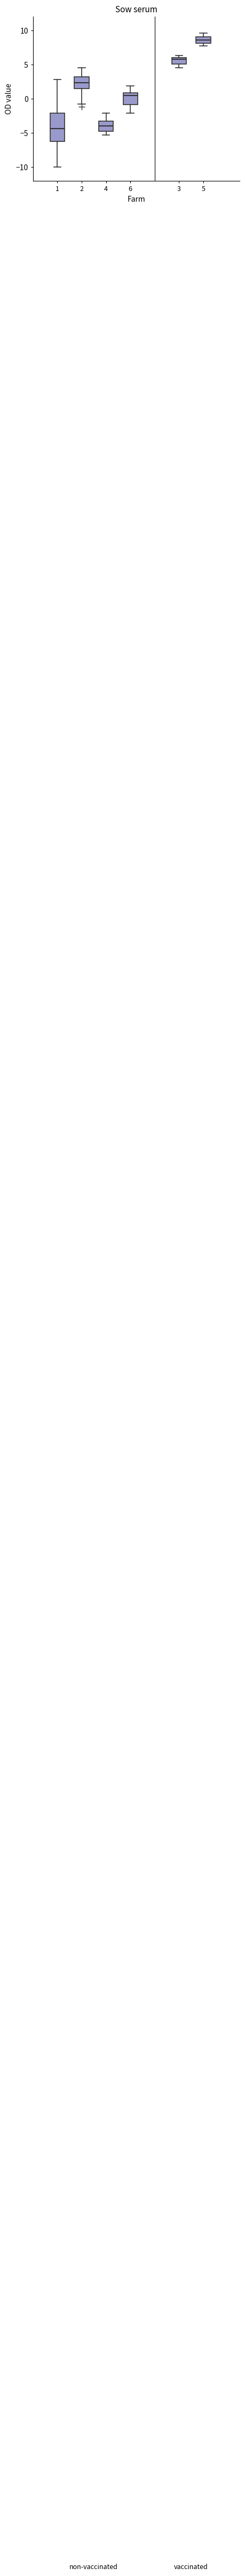

Reading left to right, read every box against the y-axis: the position of its median line, the range the box covers, and the ends of its whiskers. The values are not printed on the chart, so give them approximately, as read against the axis.

1: median -4.5, box -6.0 to -2.0, whiskers -10.0 to 3.0
2: median 2.5, box 1.5 to 3.0, whiskers -1.0 to 4.5
4: median -4.0, box -4.5 to -3.5, whiskers -5.5 to -2.0
6: median 0.5, box -1.0 to 1.0, whiskers -2.0 to 2.0
3: median 6.0 (just below the box's upper edge), box 5.0 to 6.0, whiskers 4.5 to 6.5
5: median 8.5, box 8.0 to 9.0, whiskers 7.5 to 9.5